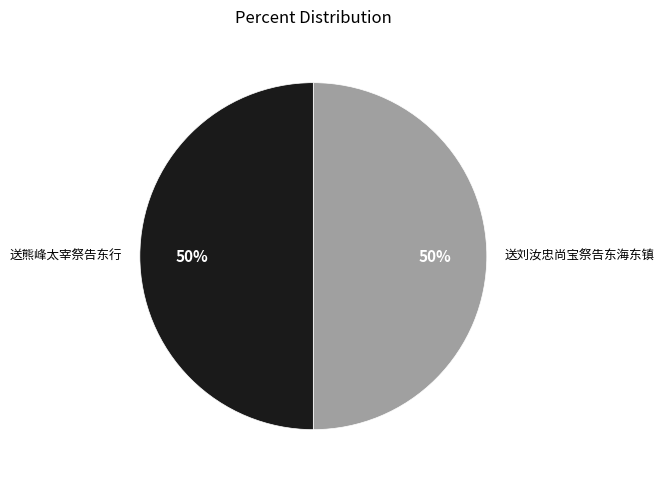

To the nearest percent, what is the combined percentage of 送刘汝忠尚宝祭告东海东镇 and 送熊峰太宰祭告东行?

100%